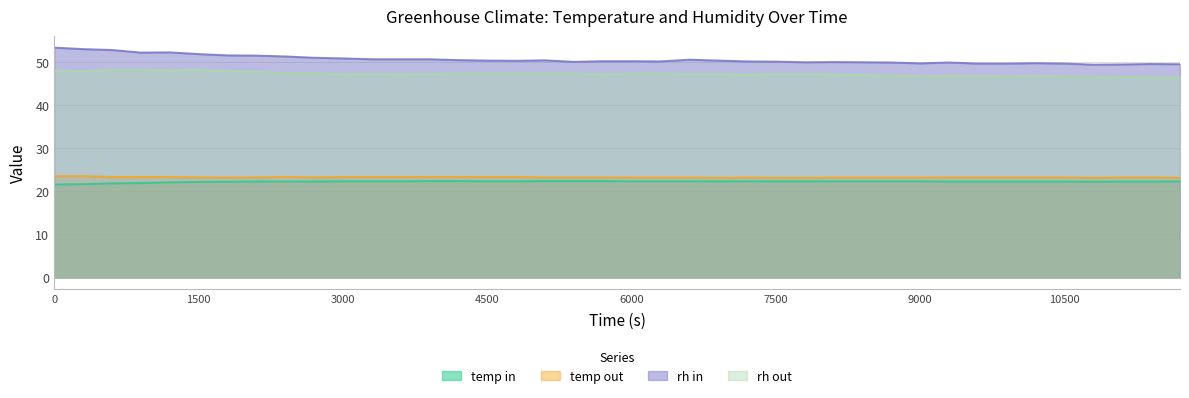

Read the rh out value at 7800.

47.2